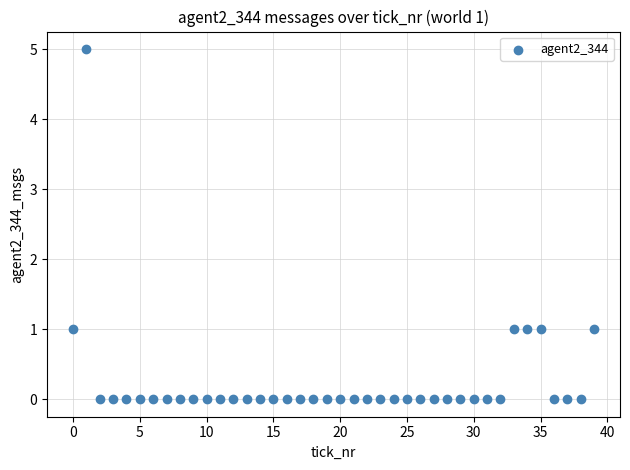

What is the range of Y values (max minus min)?

5